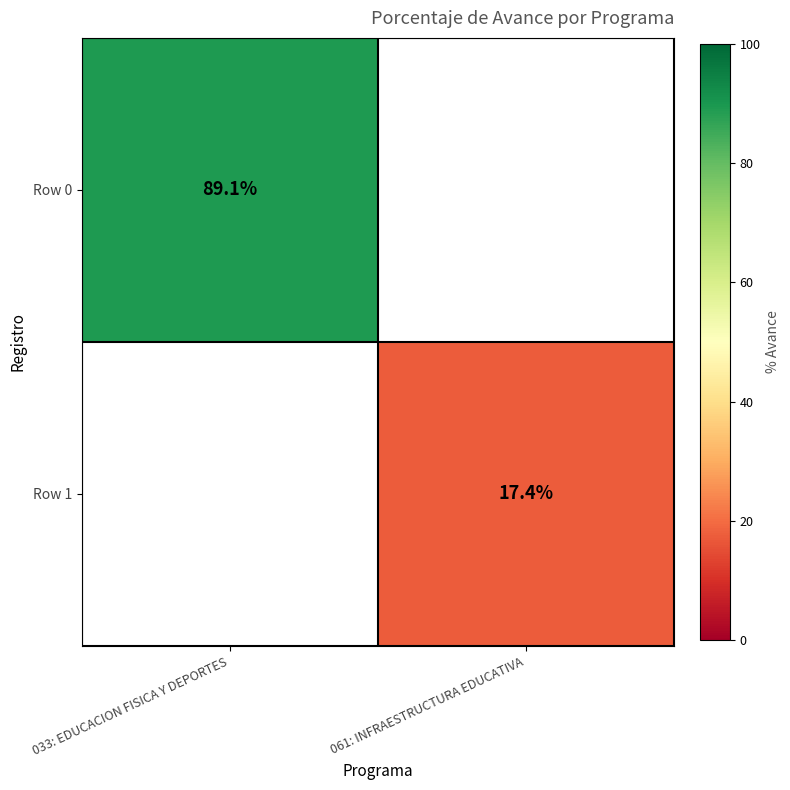

True or false: Row 1 has a value of 17.4 at 061: INFRAESTRUCTURA EDUCATIVA.

True